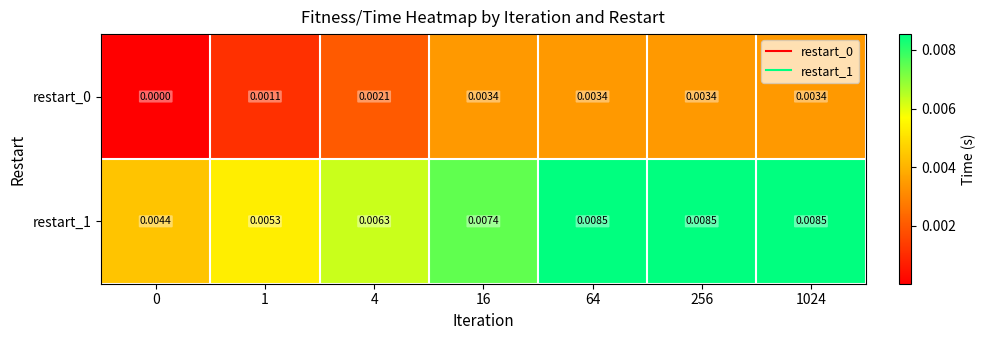

Is the value of restart_0 at 1 greater than the value of restart_1 at 64?

No